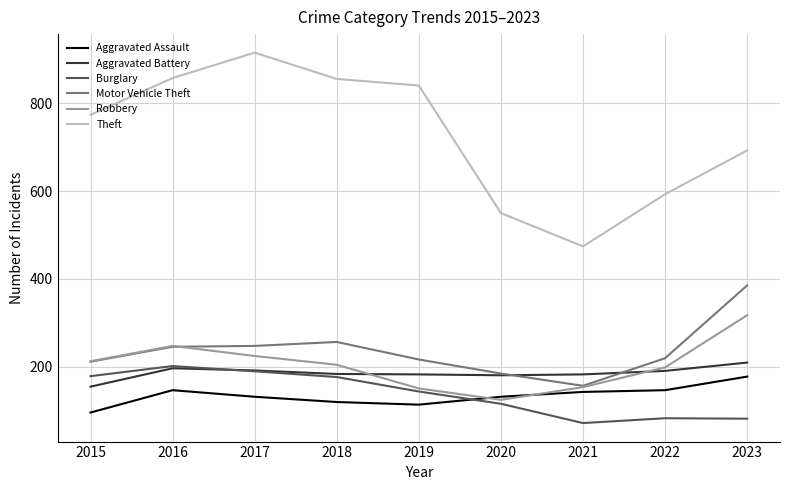

Is the value of Motor Vehicle Theft at 2018 greater than the value of Robbery at 2016?

Yes